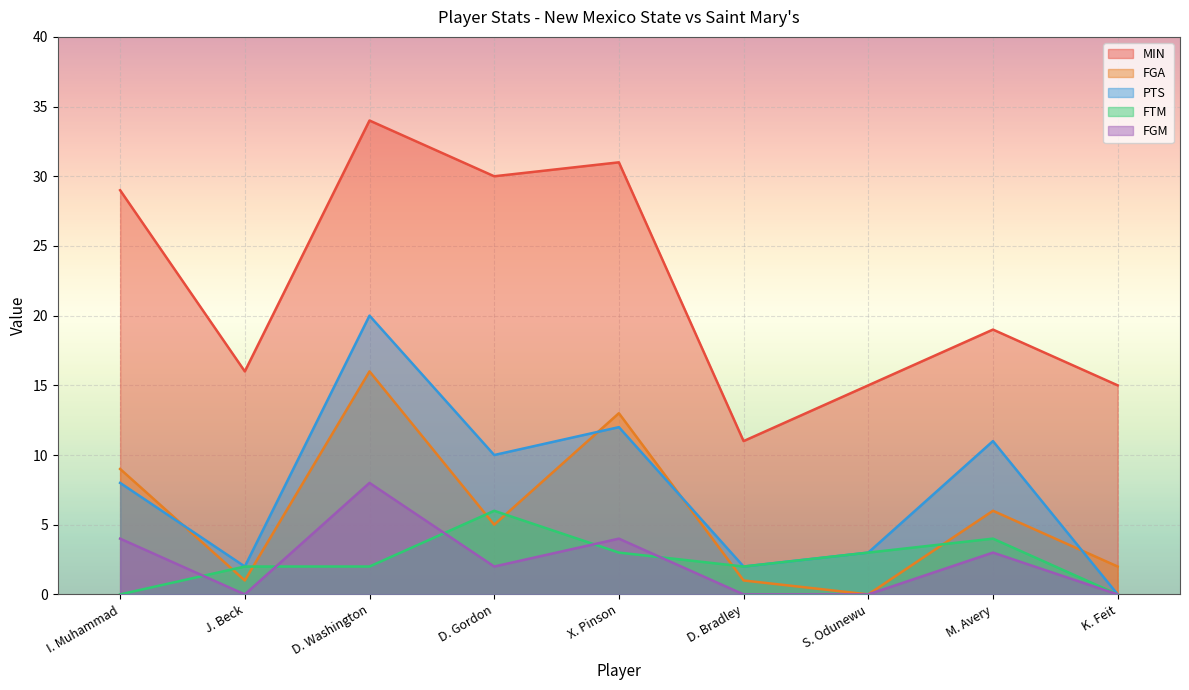

True or false: MIN and PTS cross at least once.

False